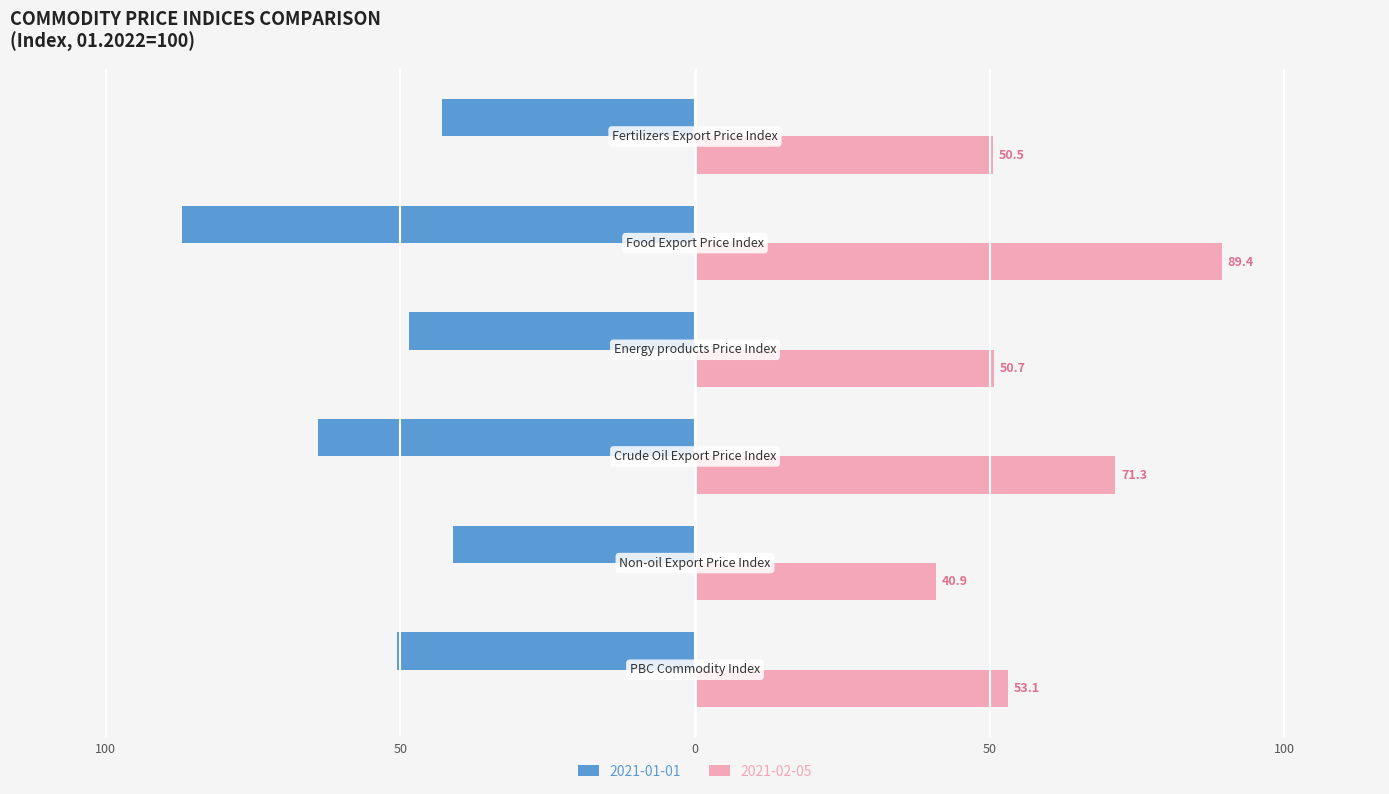

What are all the series names shown in the legend?

2021-01-01, 2021-02-05